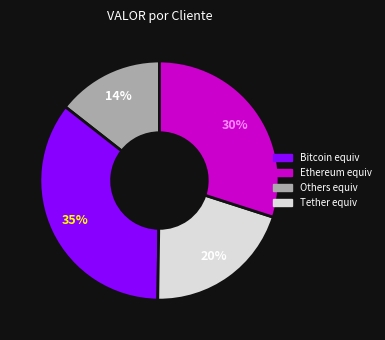

To the nearest percent, what is the difference between the largest and smallest slice percentages?

21%